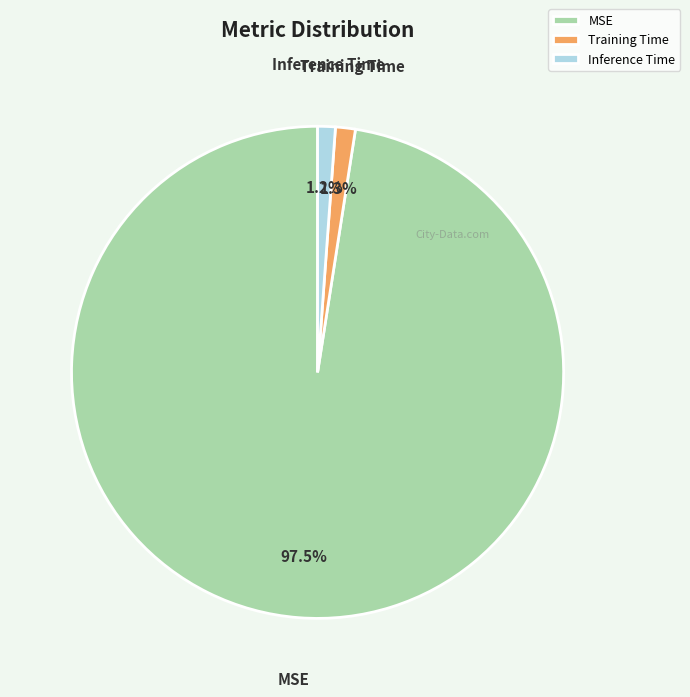

Does any single category account for the majority?

Yes